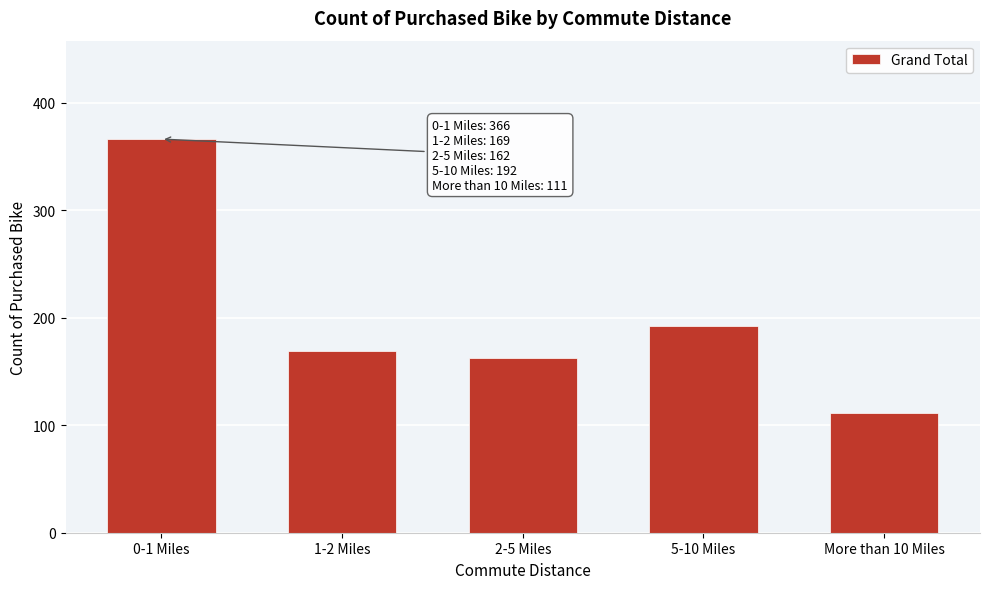

Reading right to left, list all the values displayed in this chart.

More than 10 Miles=111	5-10 Miles=192	2-5 Miles=162	1-2 Miles=169	0-1 Miles=366